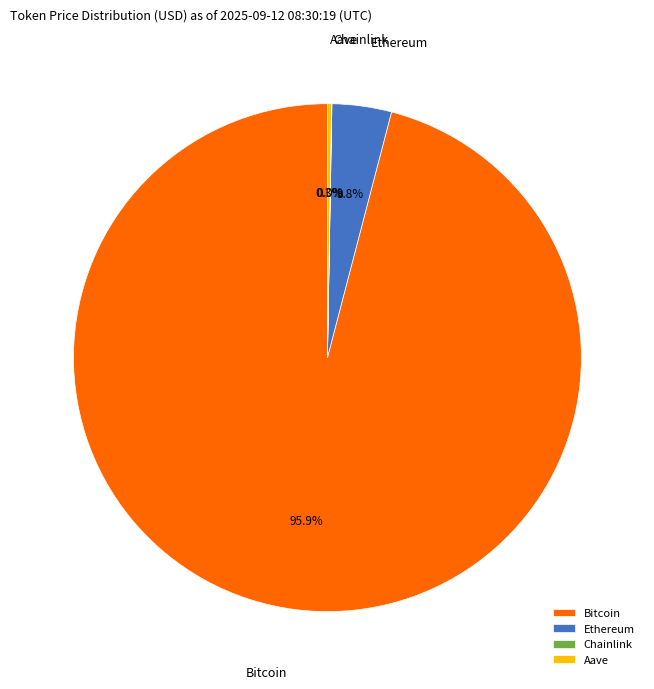

Does Bitcoin account for over 50% of the chart?

Yes